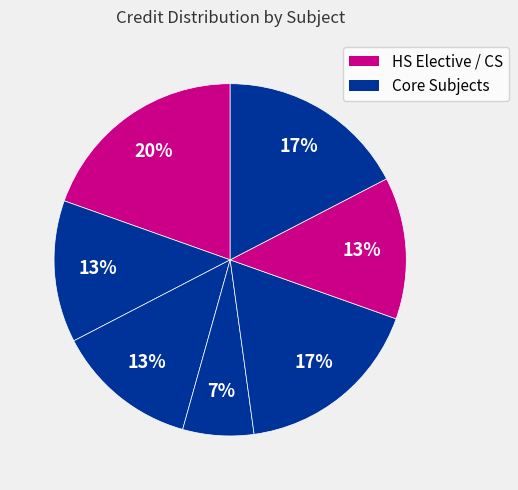

Count the number of slices in the pie.

7